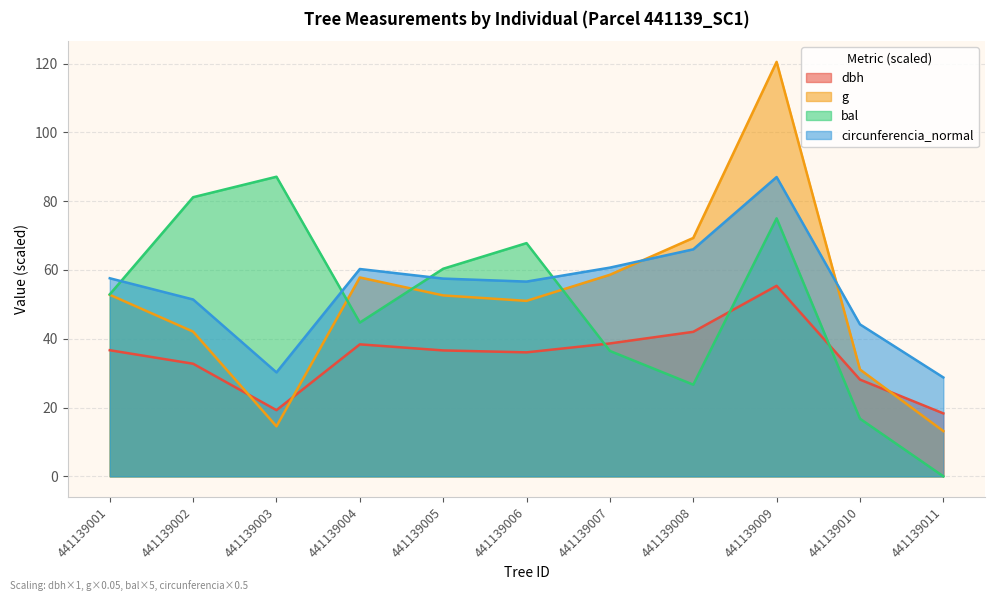

Count the number of data series in this chart.

4